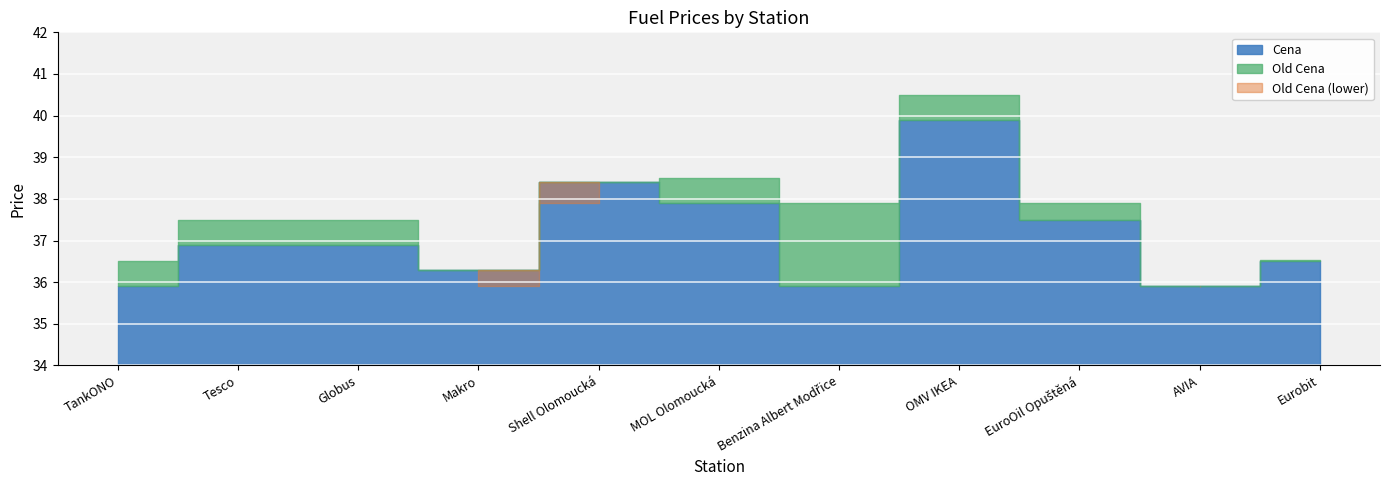

Does the chart display data point markers on the line(s)?

No